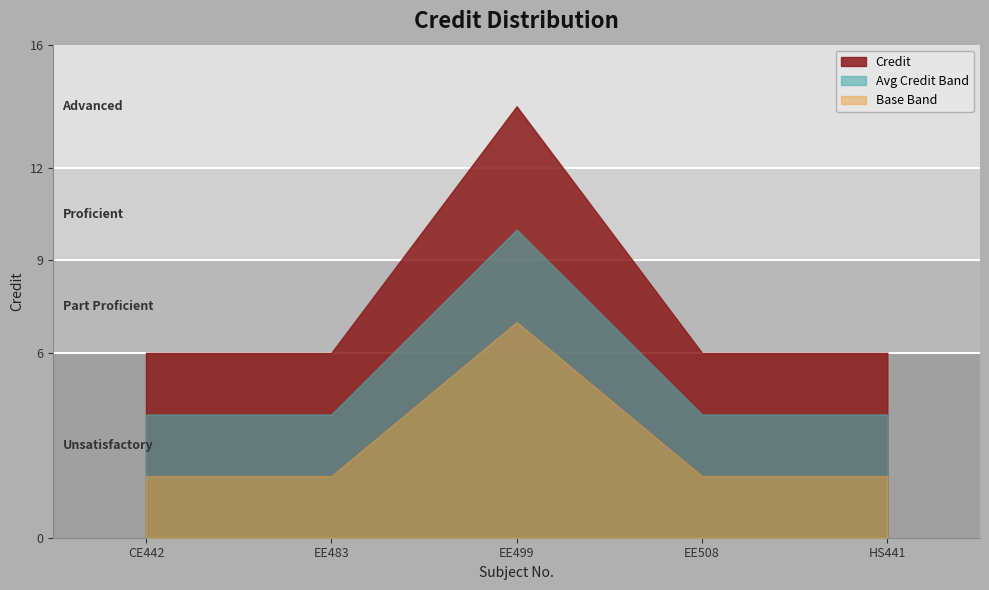

What is the label of the 1st point from the right?

HS441